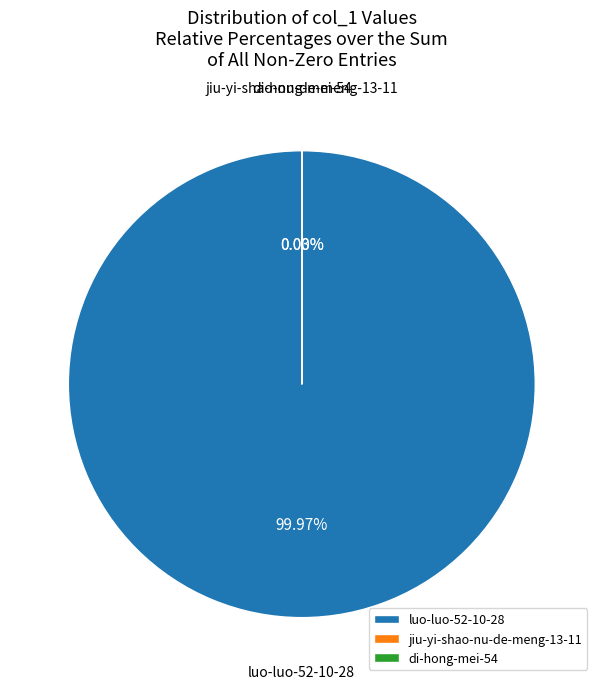

Is there any slice that represents more than half of the pie?

Yes